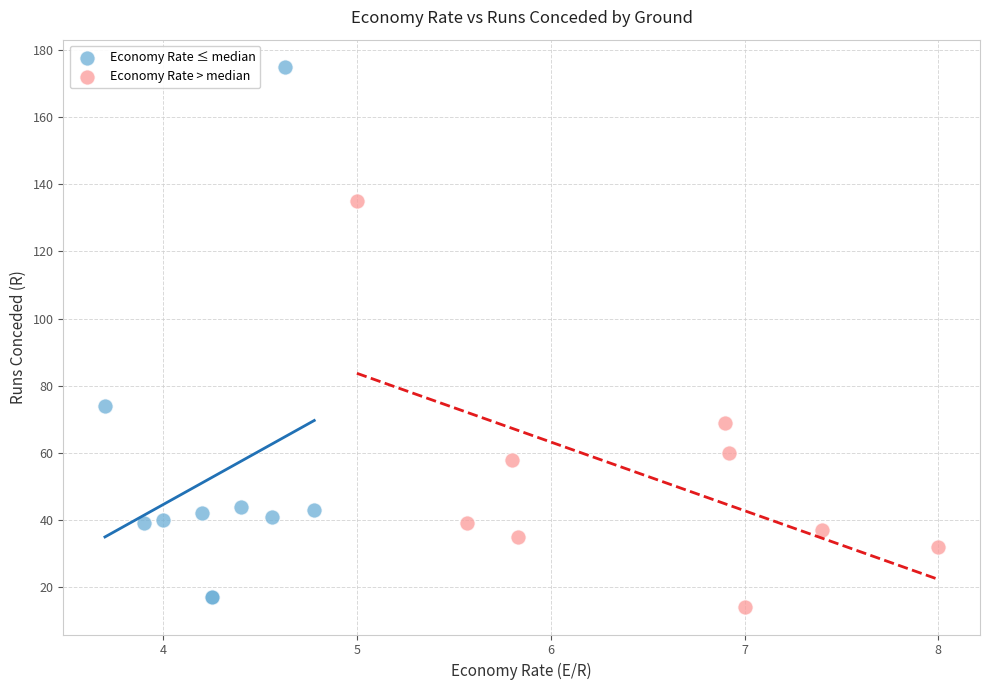

Which series reaches the maximum Y coordinate?

Economy Rate ≤ median